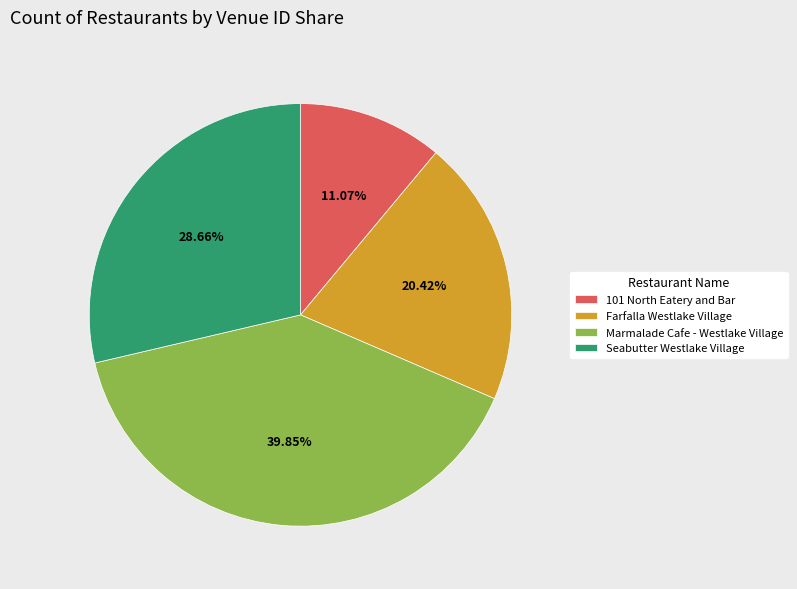

Is 101 North Eatery and Bar the majority of the pie?

No